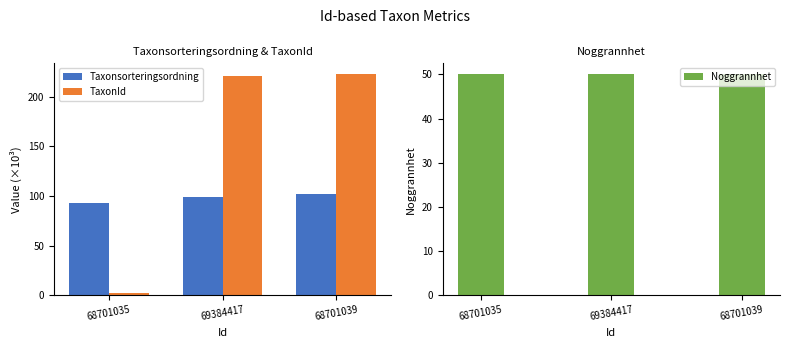

Where is Noggrannhet nearest to the value 50?

68701035